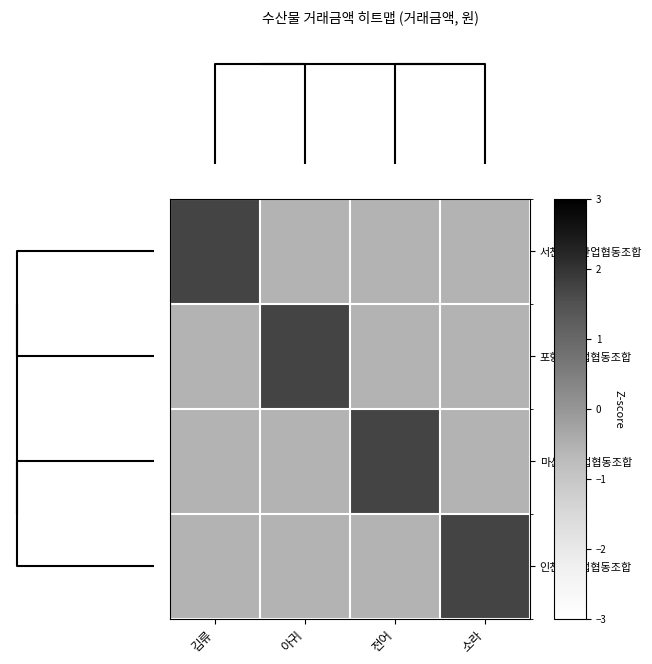

Rank the series at 소라 from highest to lowest value.

인천수산업협동조합, 서천군수산업협동조합, 포항수산업협동조합, 마산수산업협동조합